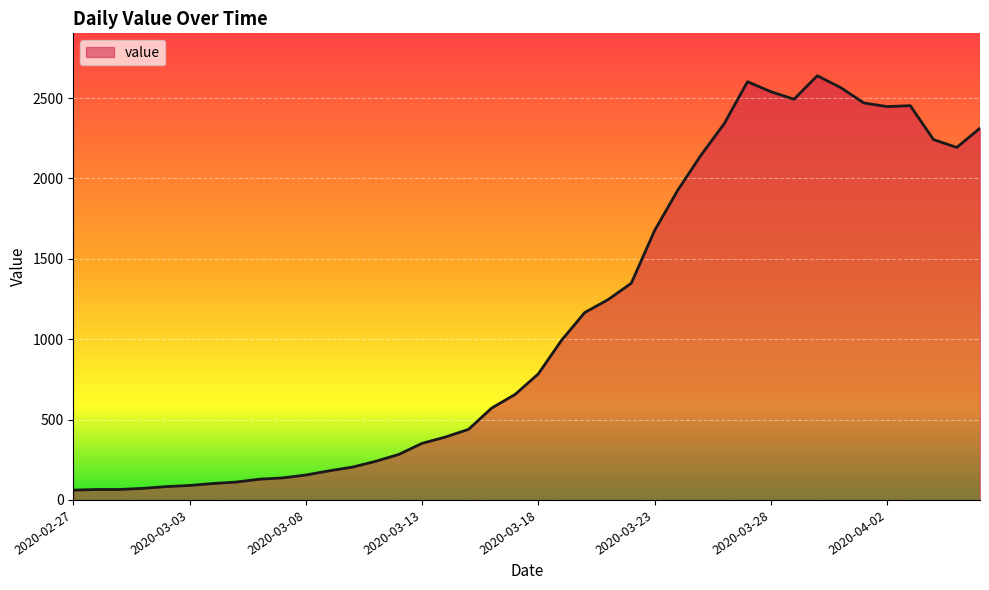

What is the greatest value displayed?

2639